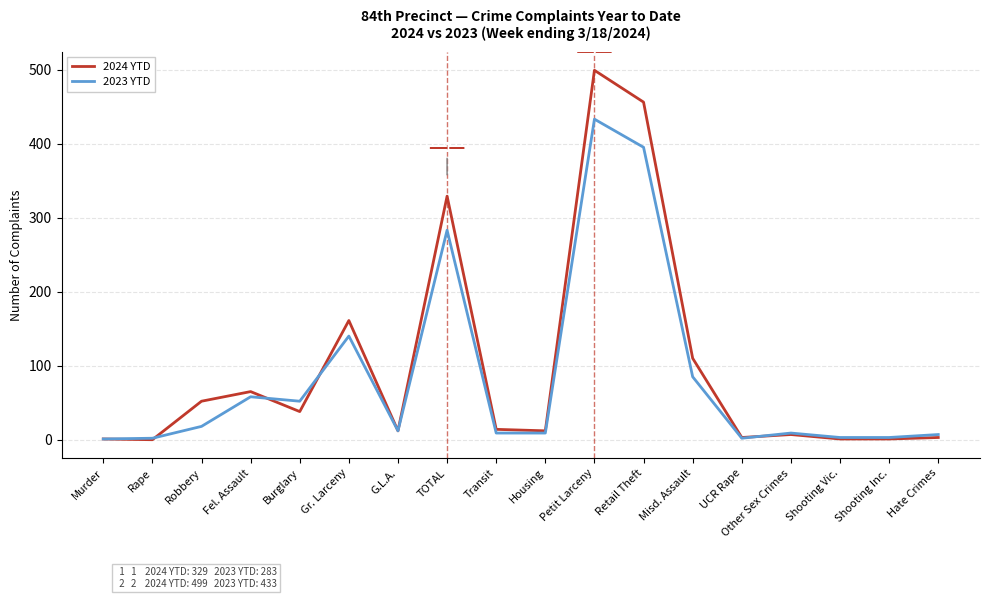

True or false: 2023 YTD has more than 0 points higher than both neighbors.

True